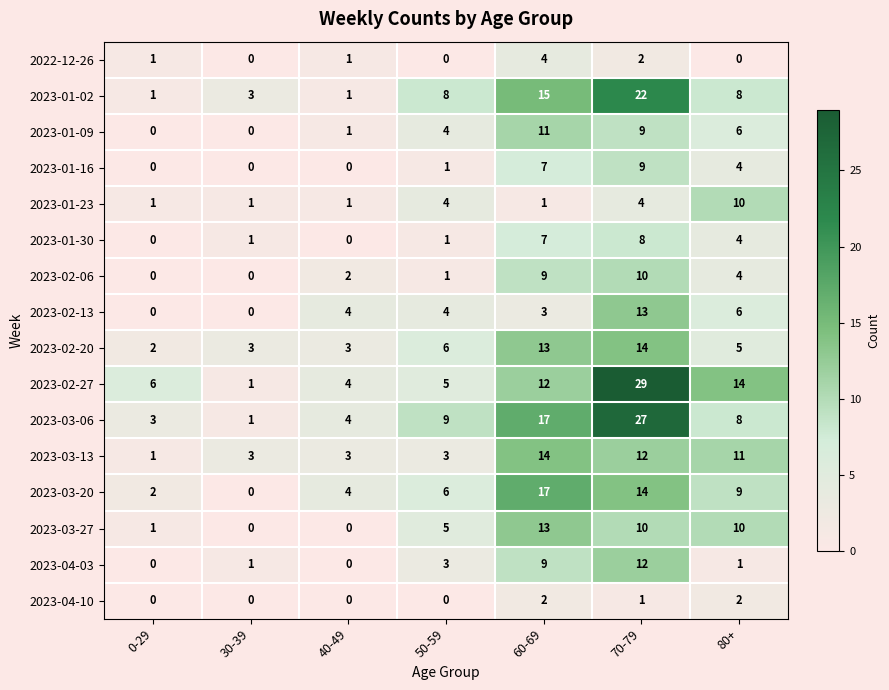

Which category has the highest value across all series?

70-79